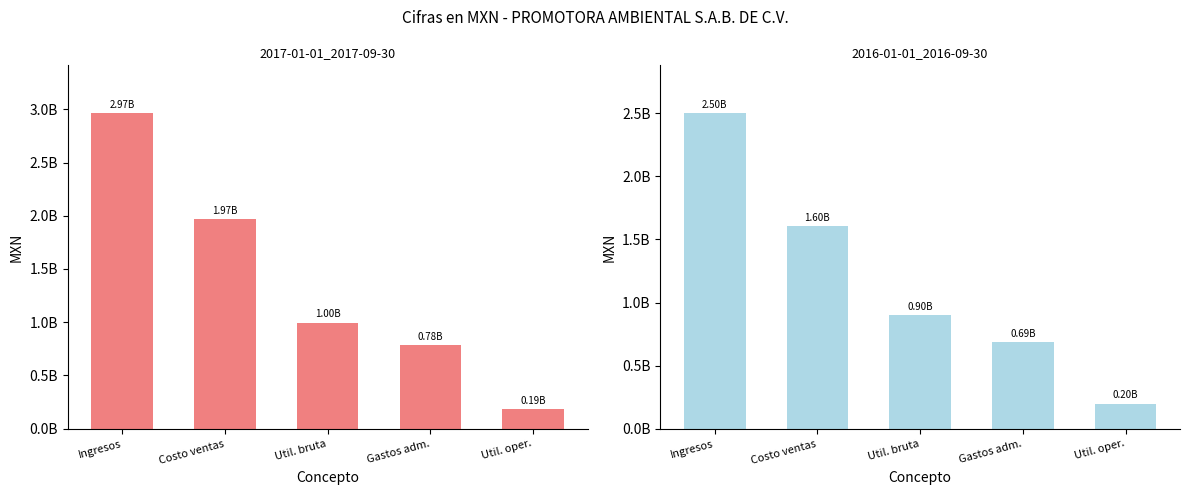

Rank the series by their maximum value, from lowest to highest.

2016-01-01_2016-09-30, 2017-01-01_2017-09-30